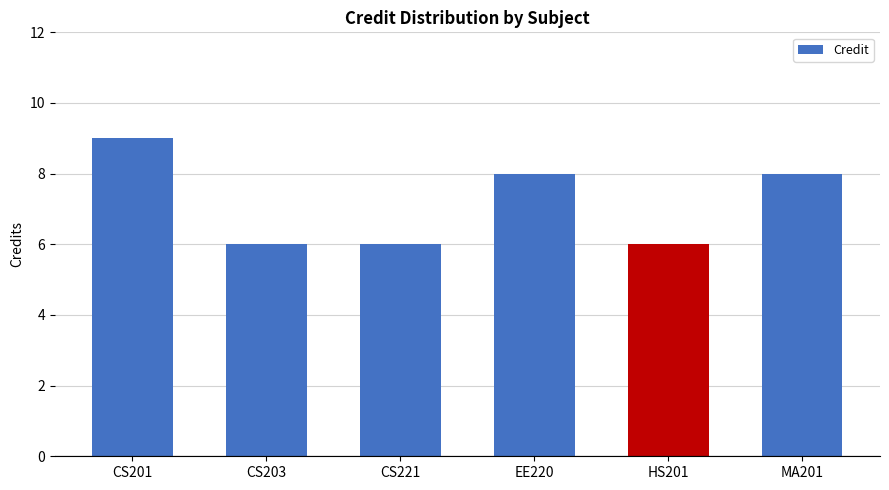

What is the label of the 5th bar from the left?

HS201